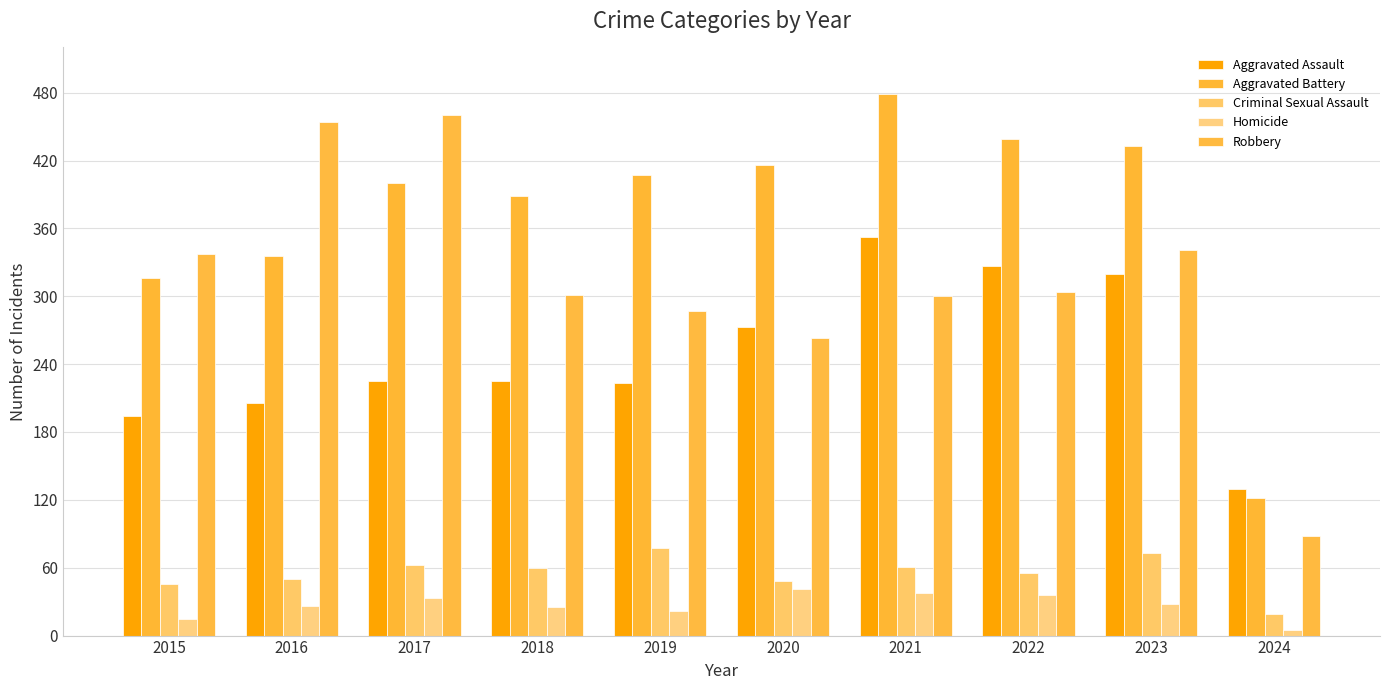

What is the total value across all series at 2024?

364